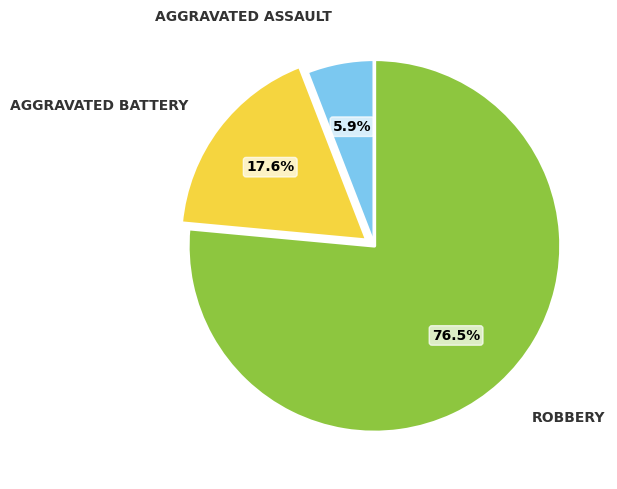

To the nearest percent, what is the average slice percentage?

33%